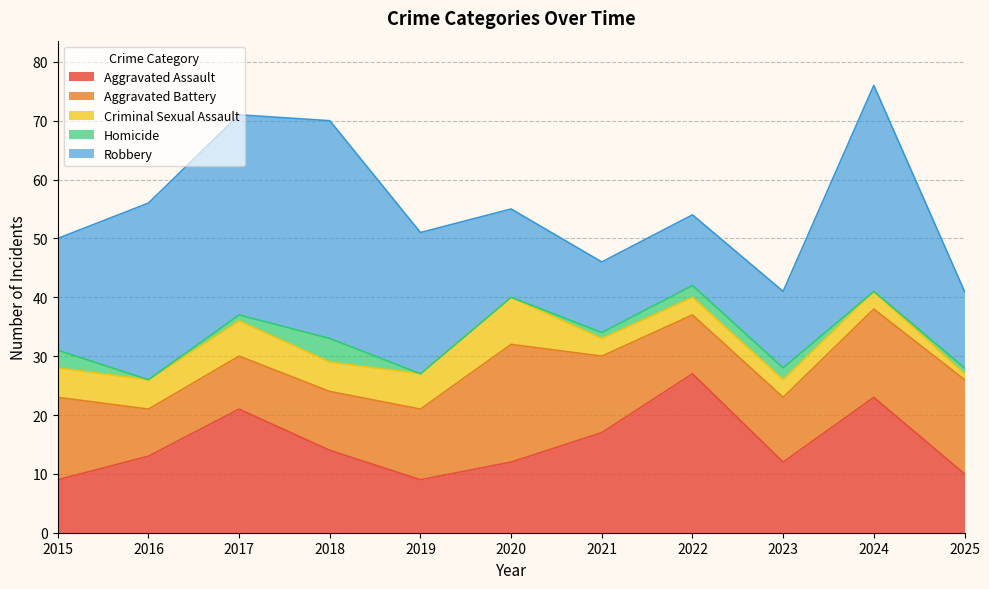

What is the difference between the maximum and minimum values in the Homicide series?

4